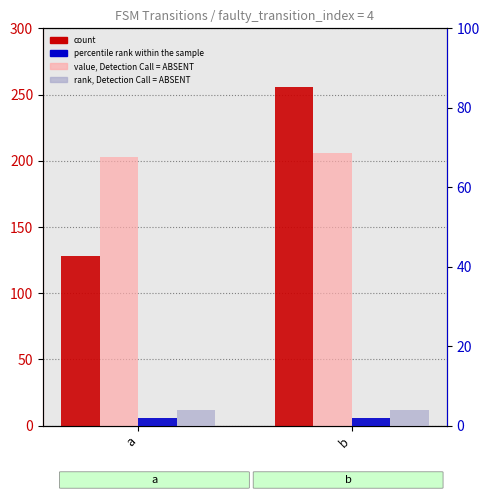

What is the sum of all value, Detection Call = ABSENT values?

409